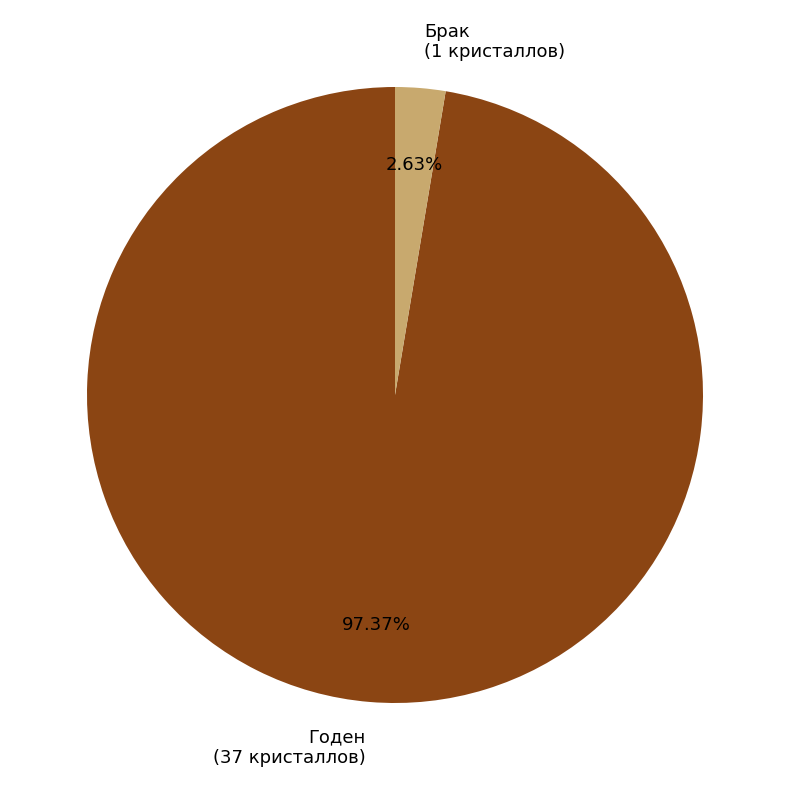

How much of the chart is everything except Брак?

97.4%